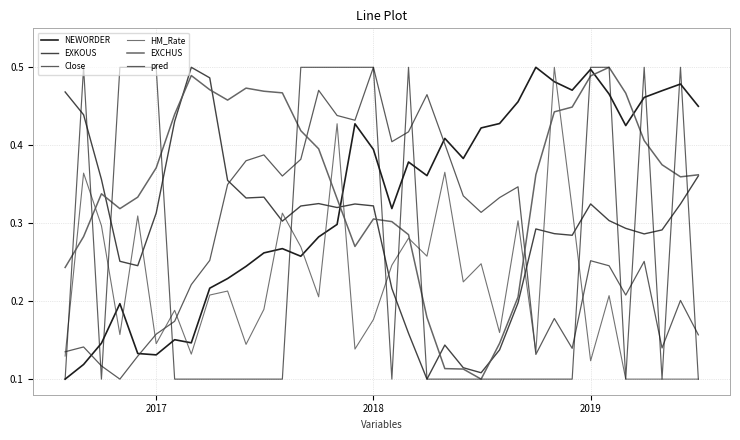

Which series has the widest spread of values?

NEWORDER